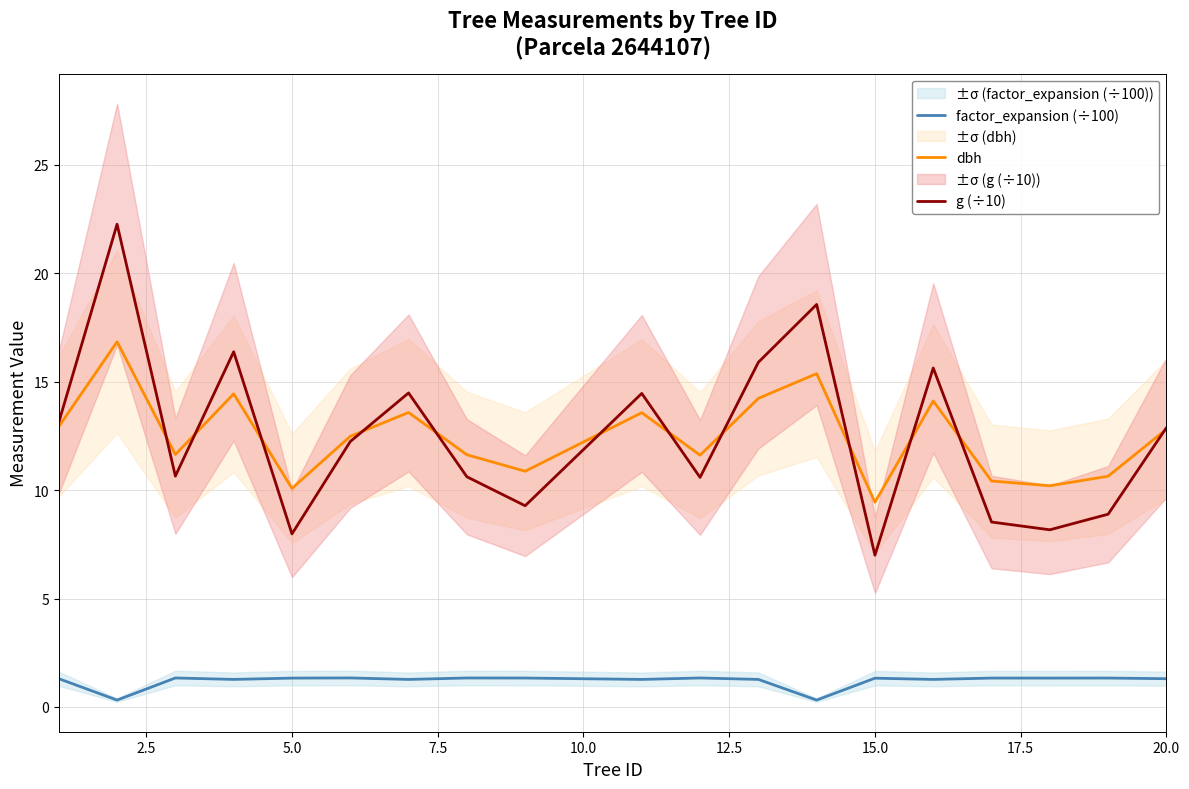

True or false: g (÷10) has a value of 7.0 at 15.0.

True